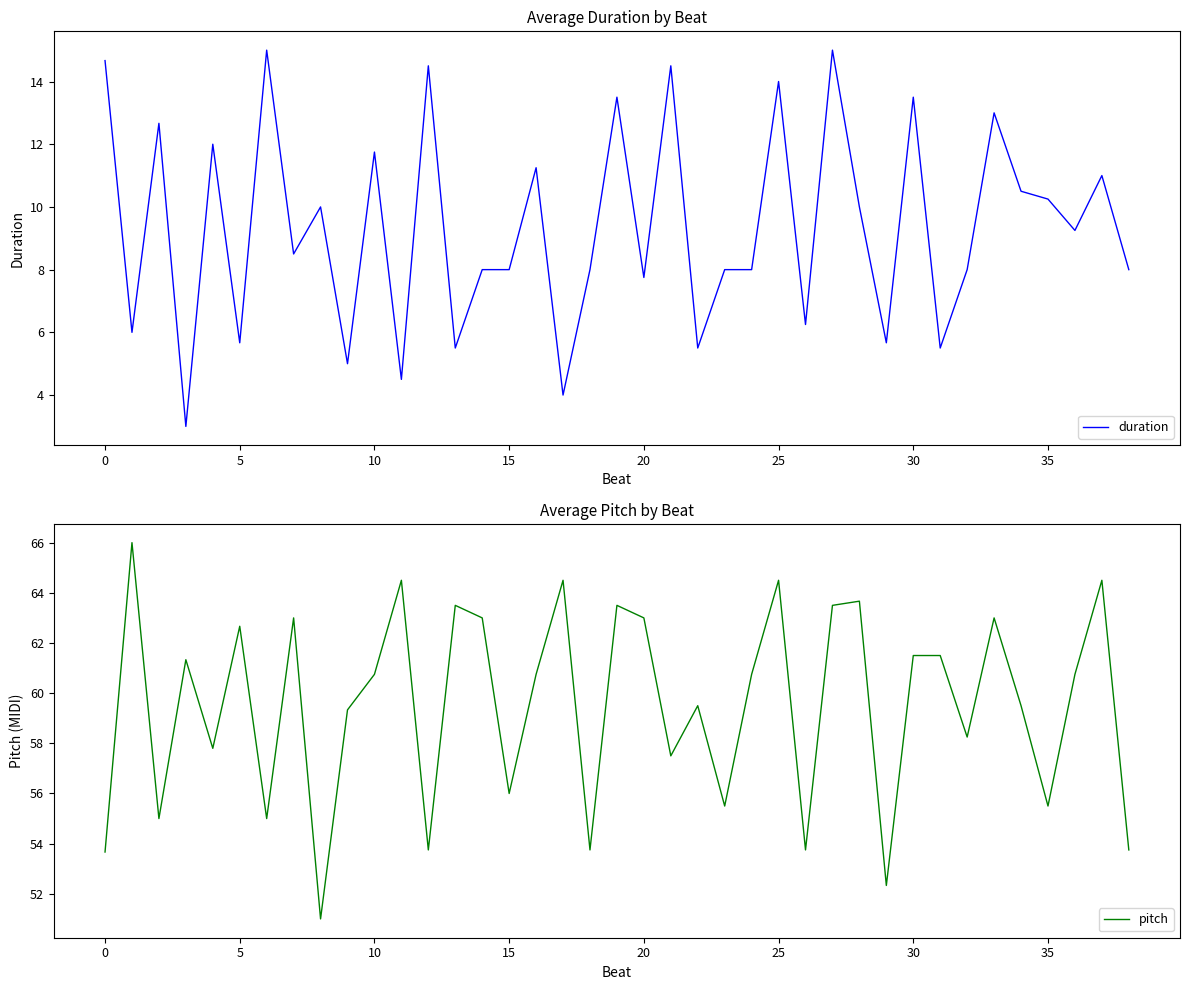

What is the highest value of the pitch series?

66.0